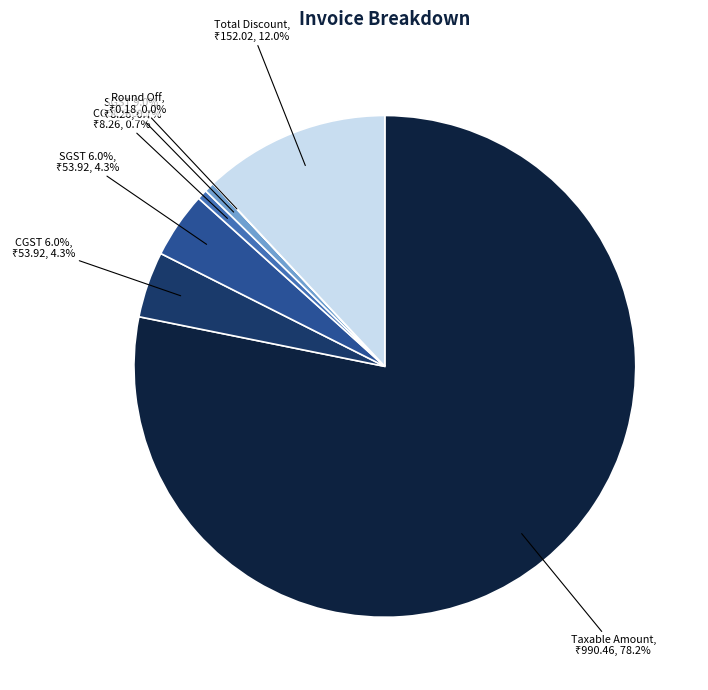

What percentage is NOT represented by SGST 6.0%?

95.7%